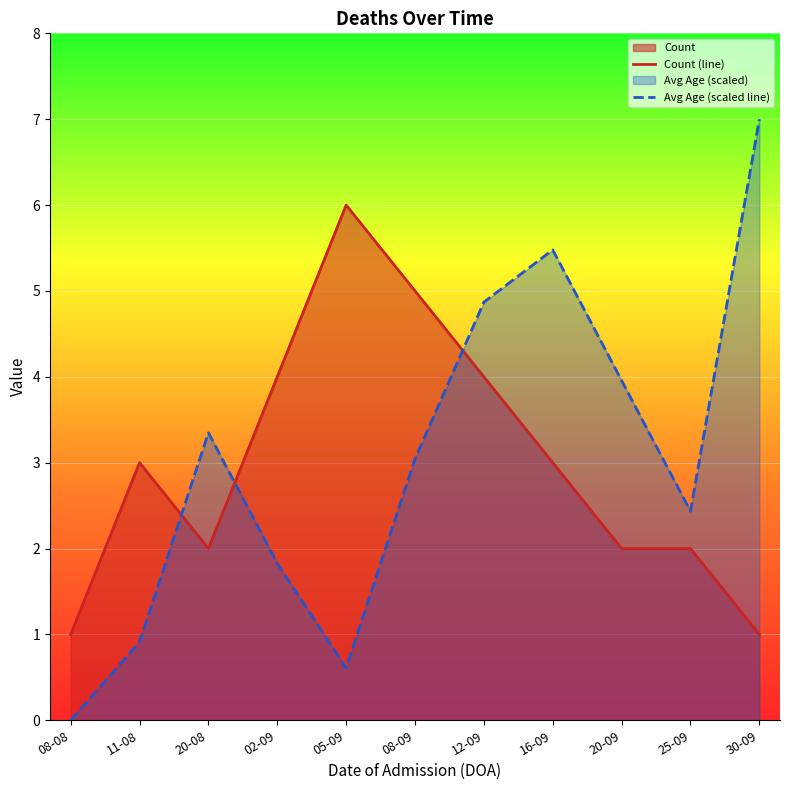

How many values in the Avg Age (scaled line) series are below 3?

5